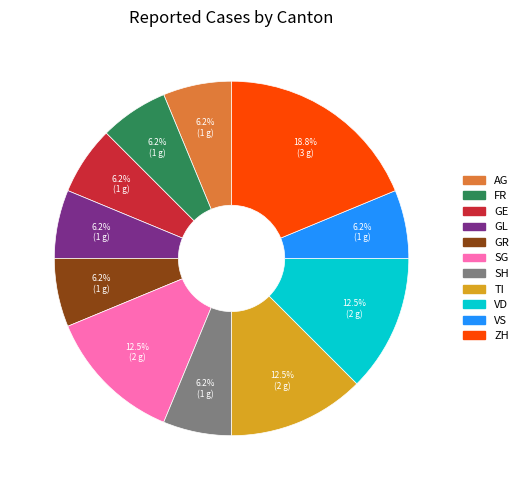

Is there any slice that represents more than half of the pie?

No